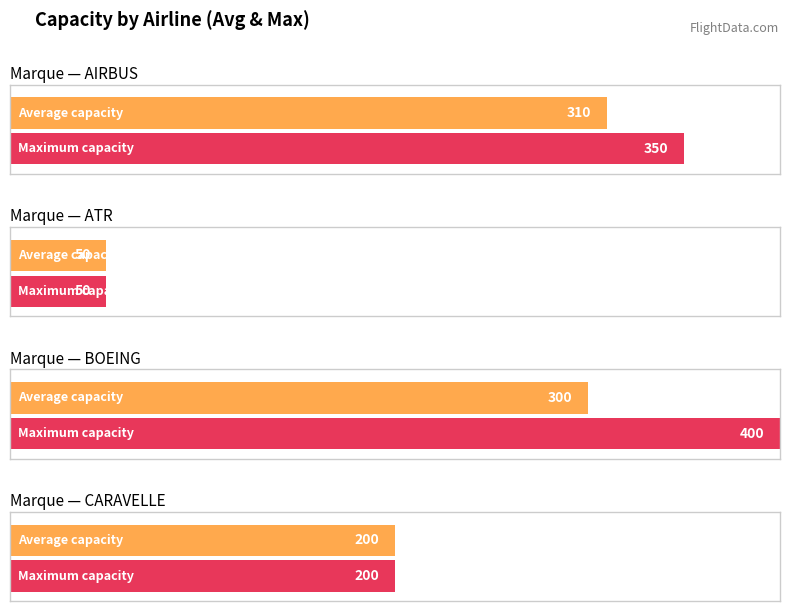

List the series in order of their peak value, lowest first.

Average Capacity, Max Capacity